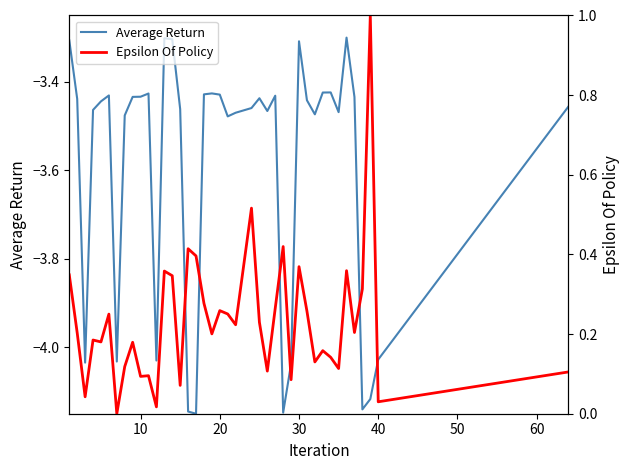

Reading left to right, what are all the values shown in this chart?

Duration (scaled): -3.3	-3.4	-4.0	-3.5	-3.4	-3.4	-4.0	-3.5	-3.4	-3.4	-3.4	-4.0	-3.3	-3.3	-3.5	-4.1	-4.1	-3.4	-3.4	-3.4	-3.5	-3.5	-3.5	-3.4	-3.5	-3.4	-4.1	-4.0	-3.3	-3.4	-3.5	-3.4	-3.4	-3.5	-3.3	-3.4	-4.1	-4.1	-4.0	-3.5
Realtime (scaled): 0.3	0.2	0.0	0.2	0.2	0.3	0.0	0.1	0.2	0.1	0.1	0.0	0.4	0.3	0.1	0.4	0.4	0.3	0.2	0.3	0.3	0.2	0.5	0.2	0.1	0.3	0.4	0.1	0.4	0.3	0.1	0.2	0.1	0.1	0.4	0.2	0.3	1.0	0.0	0.1